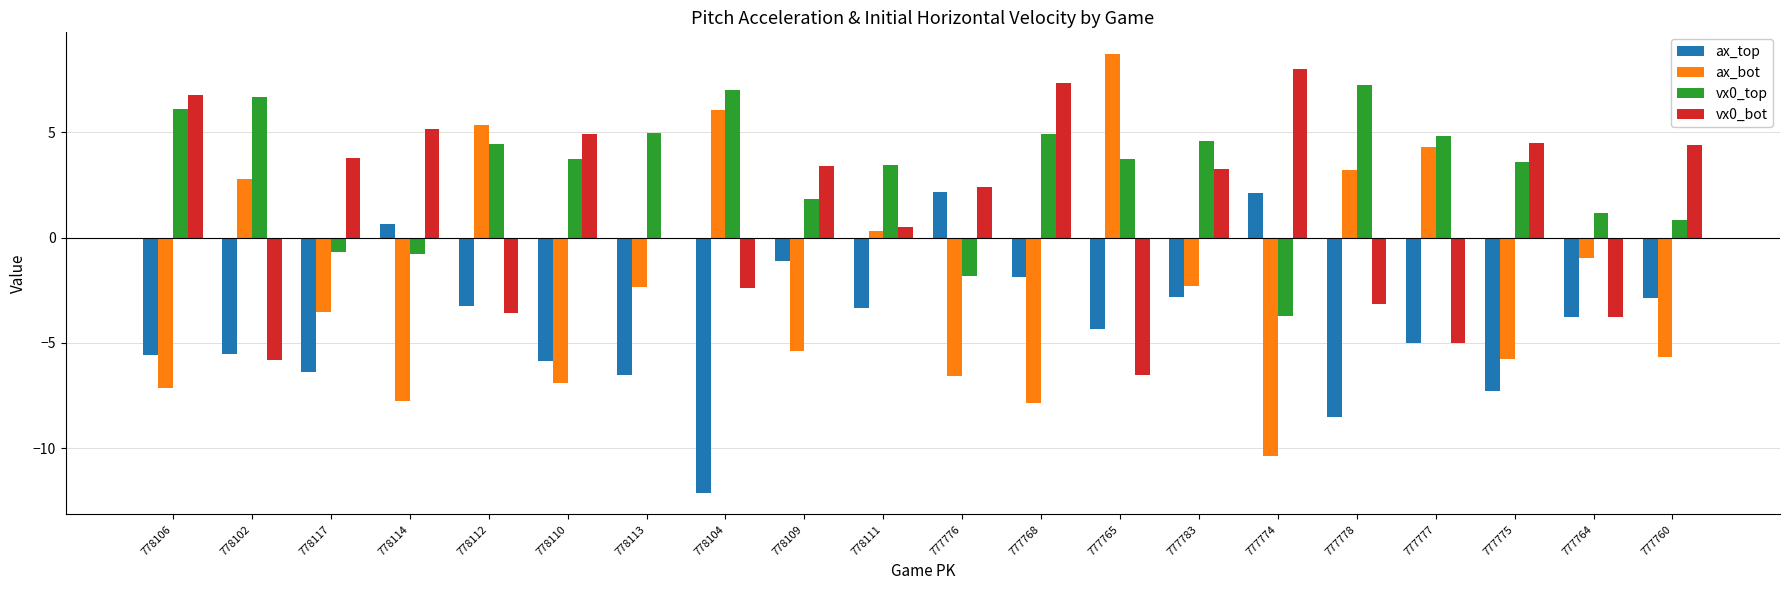

The ax_top series shows -6.5 at 778113. True or false?

True